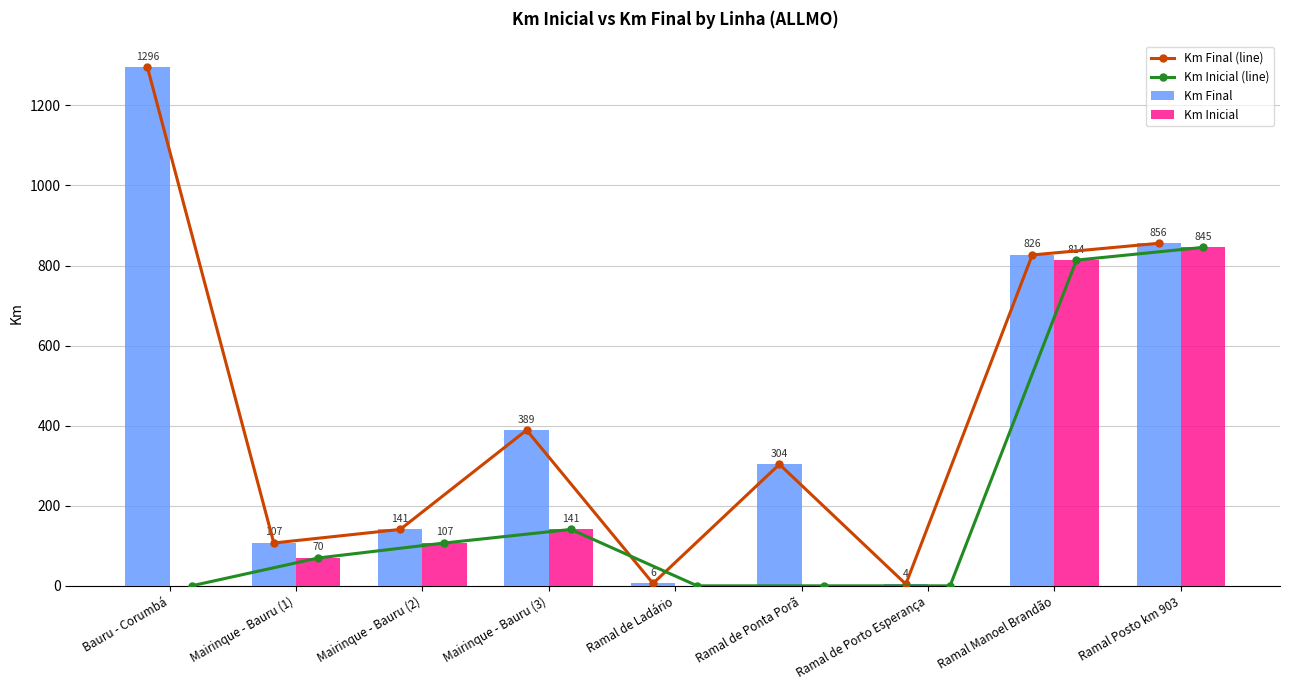

What is the highest value of the Km Final series?

1295.6